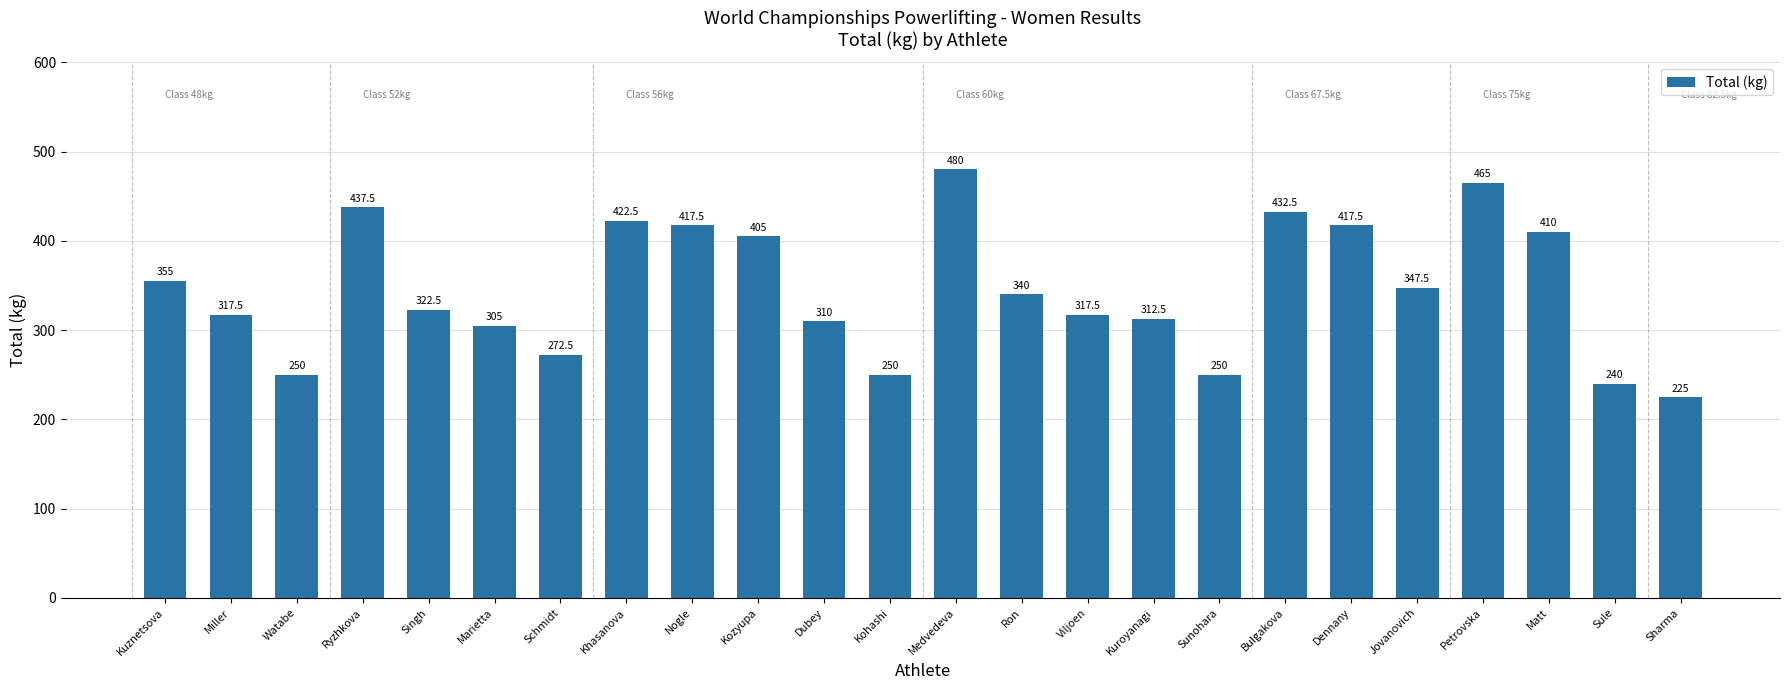

The chart shows a value of 112.7 at Marietta. True or false?

False